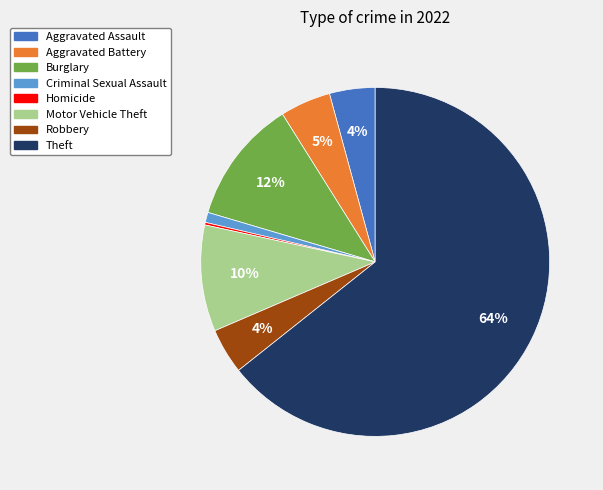

Does Theft account for over 50% of the chart?

Yes